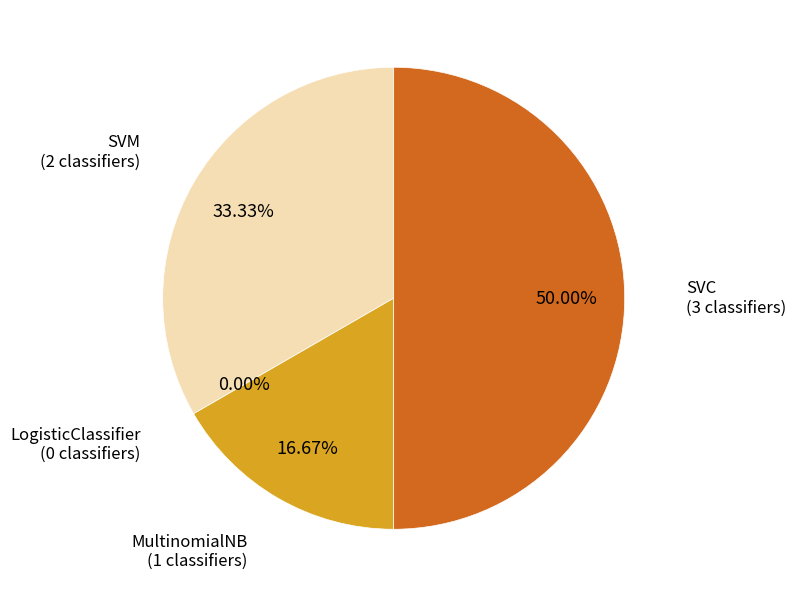

To the nearest percent, what percentage of the pie is SVC?

50%